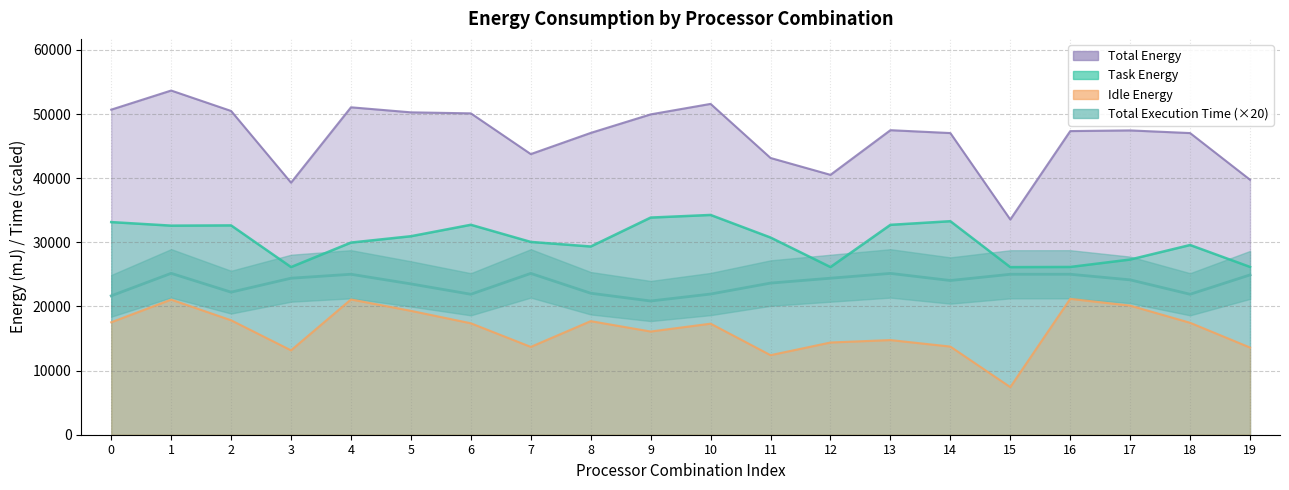

Rank the series by their maximum value, from lowest to highest.

Idle Energy, Total Execution Time, Task Energy, Total Energy